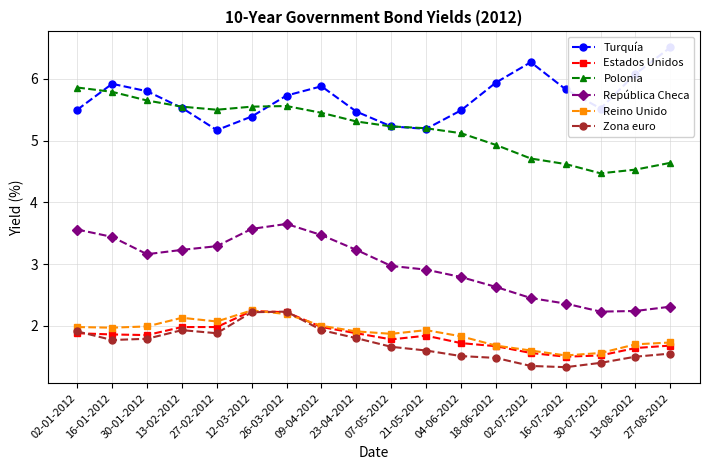

True or false: Polonia and Estados Unidos intersect in this chart.

False